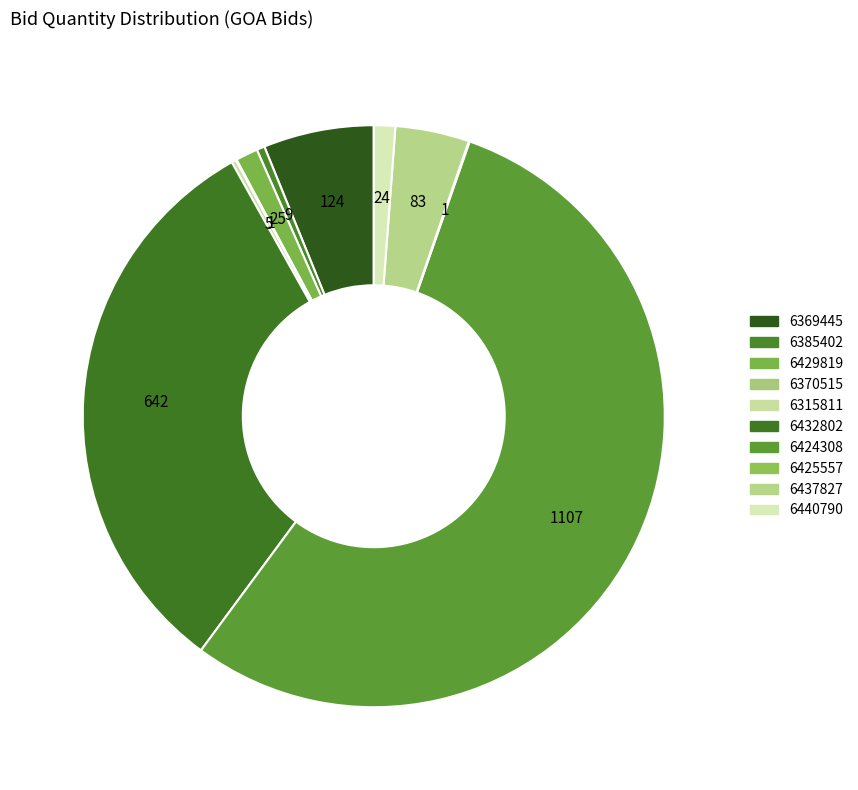

Does any single category account for the majority?

Yes